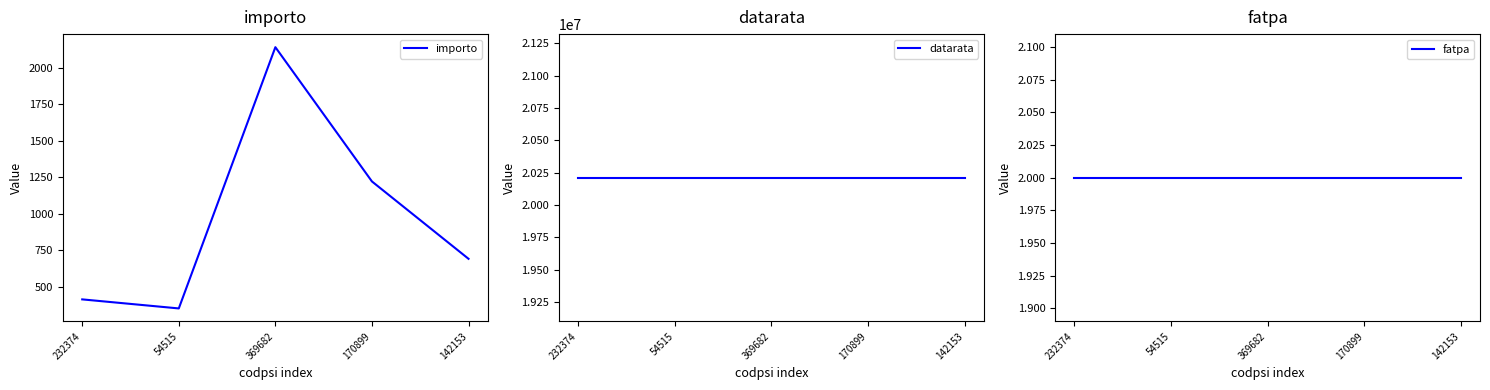

Is it true that datarata equals 6978632 at 142153?

False